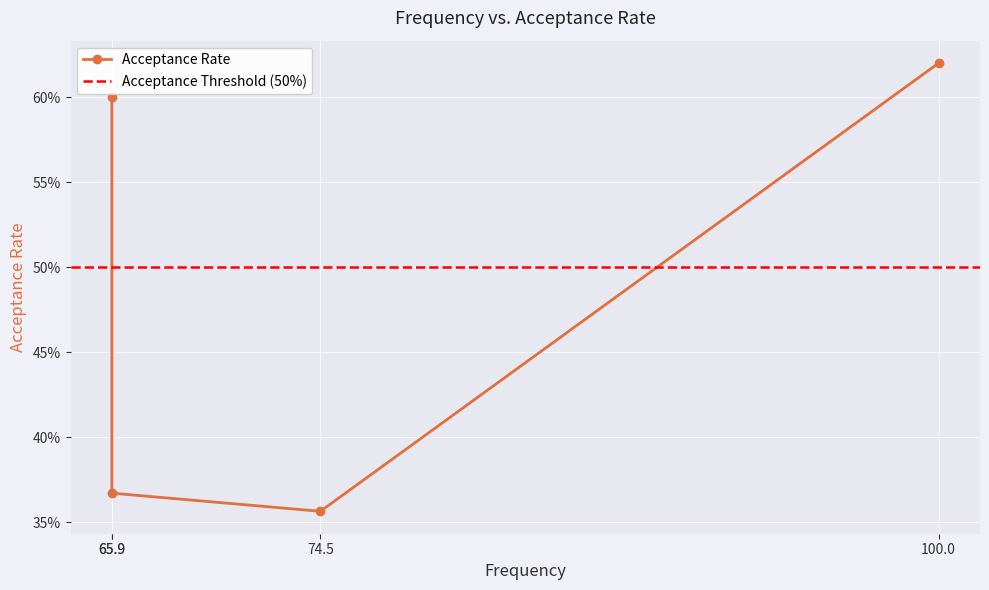

List the labels in order of value, smallest first.

74.5, 65.9, 65.9, 100.0